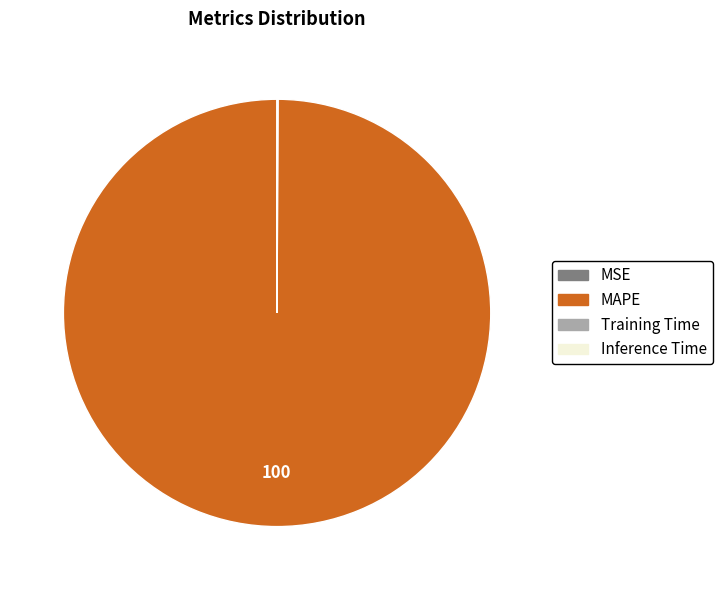

What is the largest slice in the pie chart?

MAPE